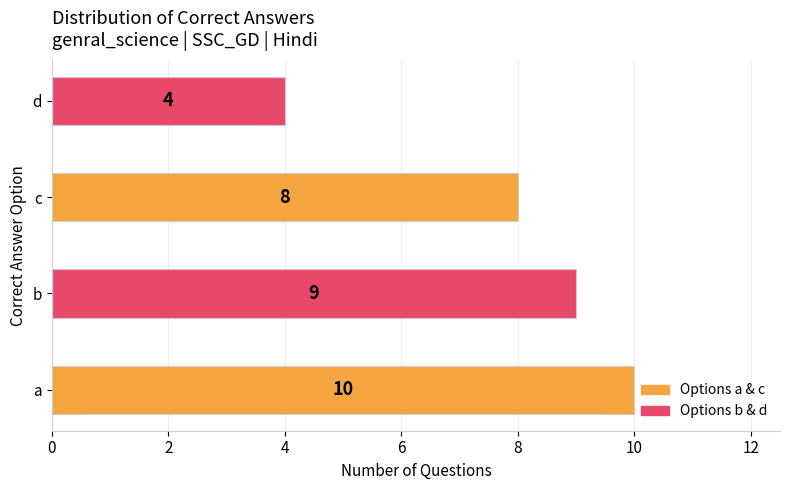

Rank the categories by value from highest to lowest.

a, b, c, d